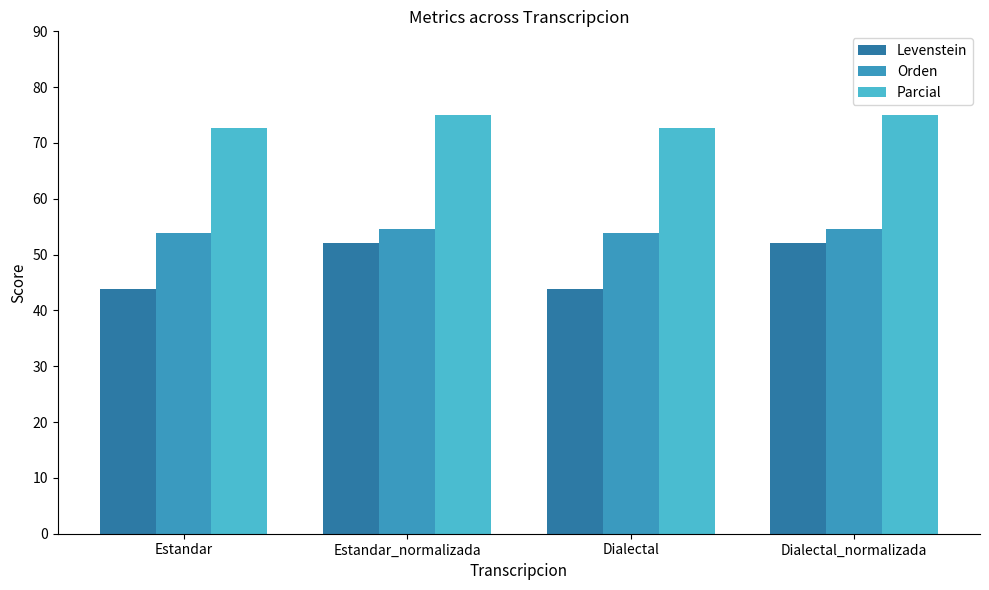

The value of Parcial at Dialectal_normalizada is 75.0. True or false?

True